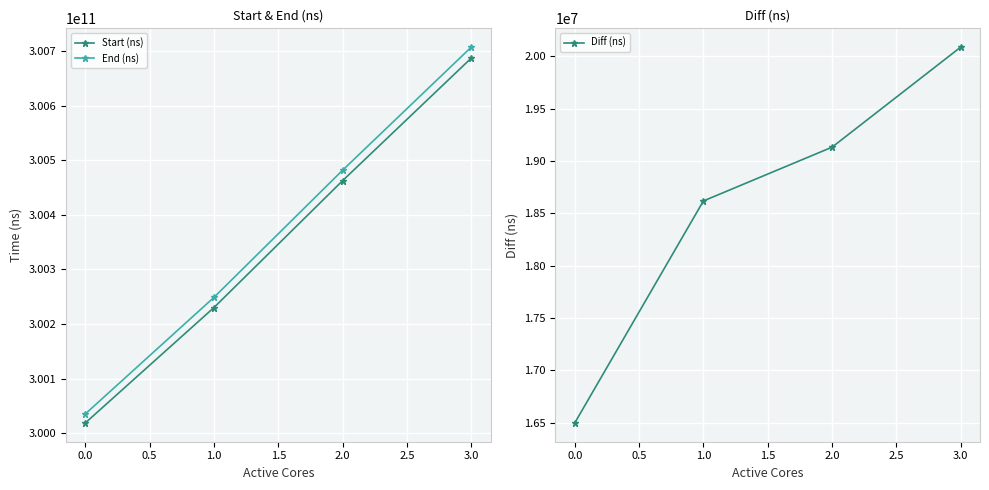

Is the value of Start (ns) at 0.0 greater than the value of End (ns) at 3.0?

No